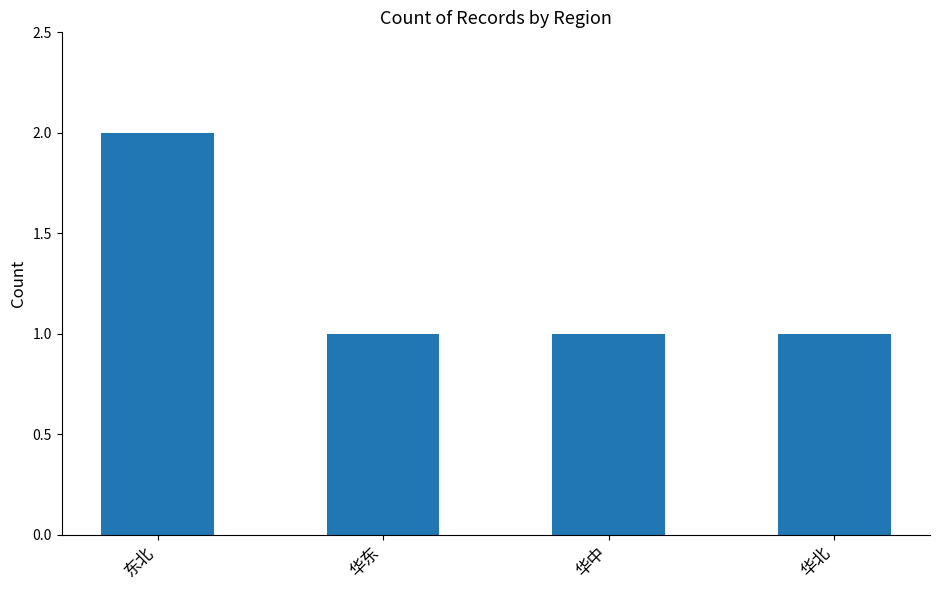

What is the label of the 2nd bar from the left?

华东